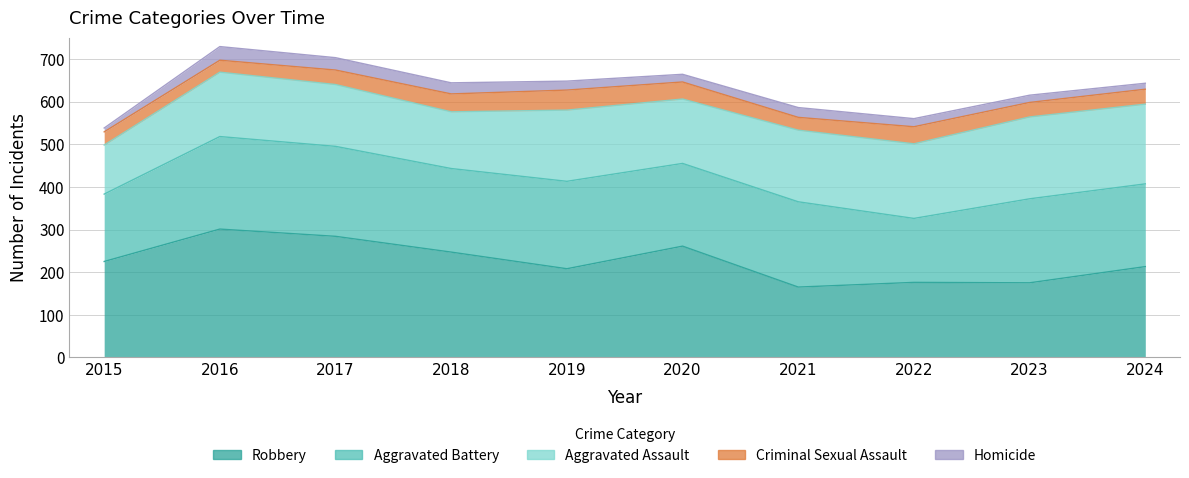

Reading left to right, extract all data points from this chart.

Aggravated Assault: 2015=115	2016=151	2017=145	2018=133	2019=167	2020=151	2021=168	2022=175	2023=192	2024=187
Aggravated Battery: 2015=158	2016=217	2017=211	2018=196	2019=205	2020=194	2021=200	2022=150	2023=197	2024=194
Criminal Sexual Assault: 2015=31	2016=28	2017=34	2018=42	2019=47	2020=40	2021=30	2022=40	2023=34	2024=35
Homicide: 2015=9	2016=32	2017=29	2018=26	2019=21	2020=18	2021=23	2022=19	2023=17	2024=14
Robbery: 2015=225	2016=301	2017=284	2018=247	2019=208	2020=261	2021=165	2022=176	2023=175	2024=213